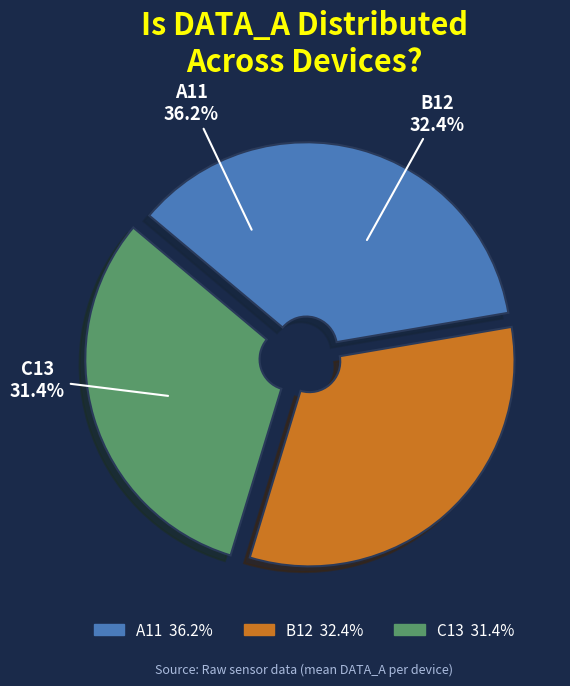

The C13 slice represents 38% of the pie. True or false?

False